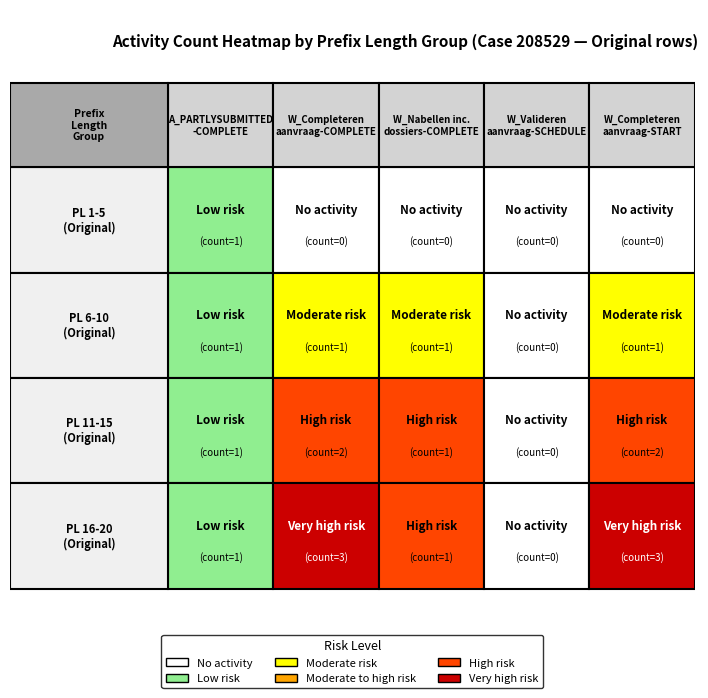

Read the PrefixLength 6-10 value at PrefixLength 16-20.

3